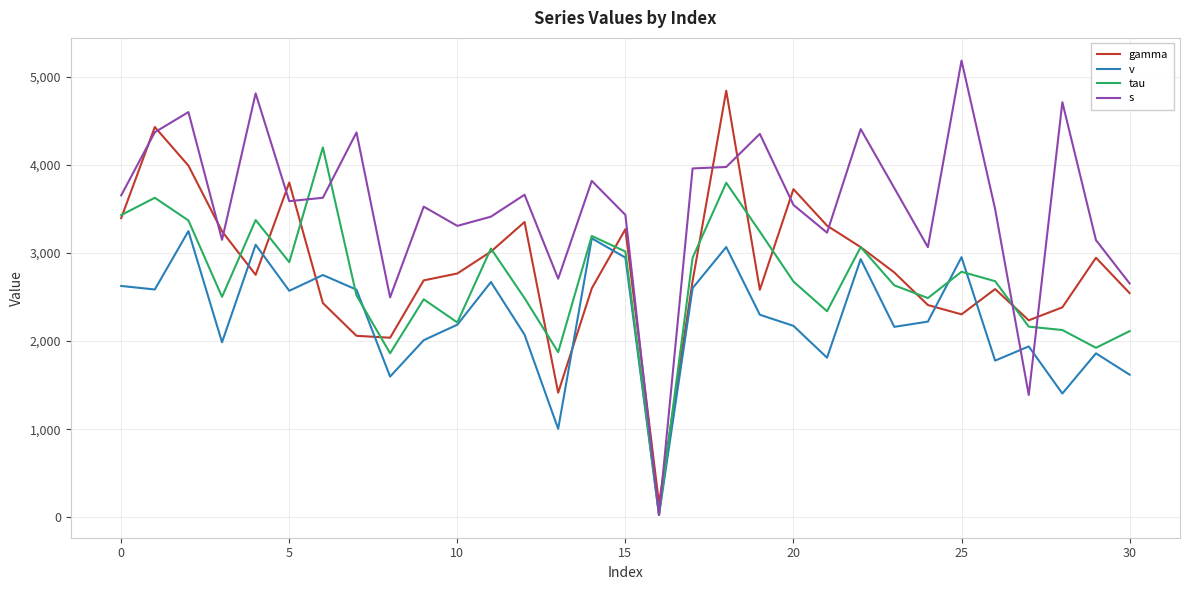

Which series has the largest total across all categories?

s